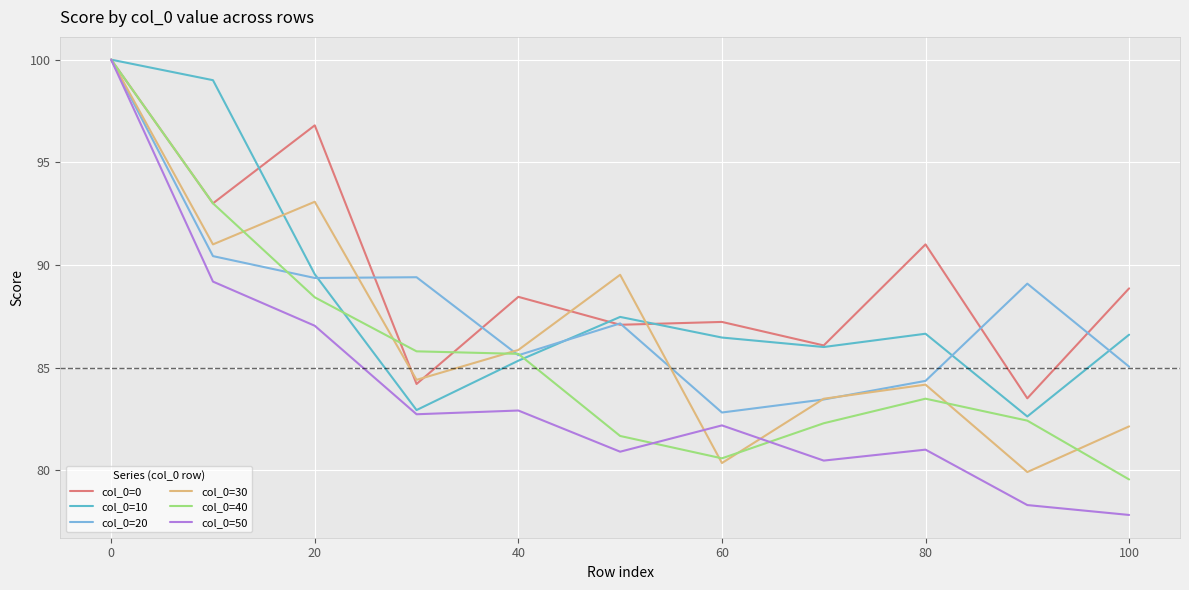

How many lines are shown in the chart?

6